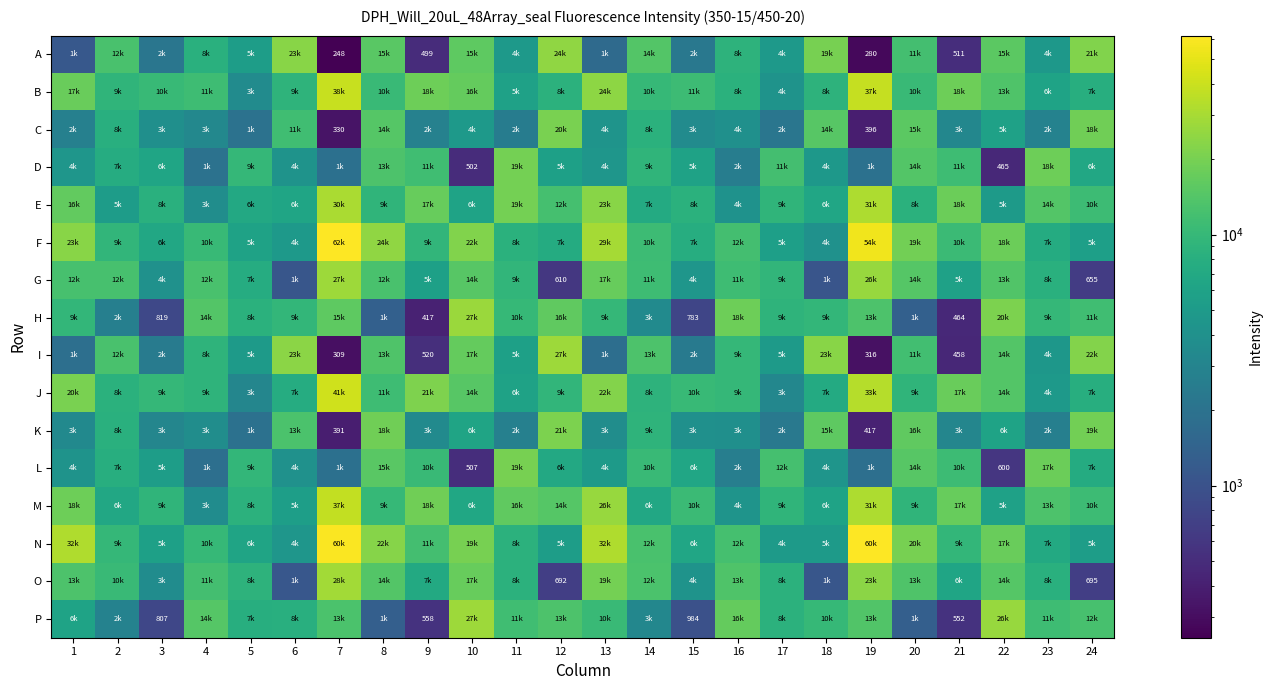

The D series shows 319 at 10. True or false?

False